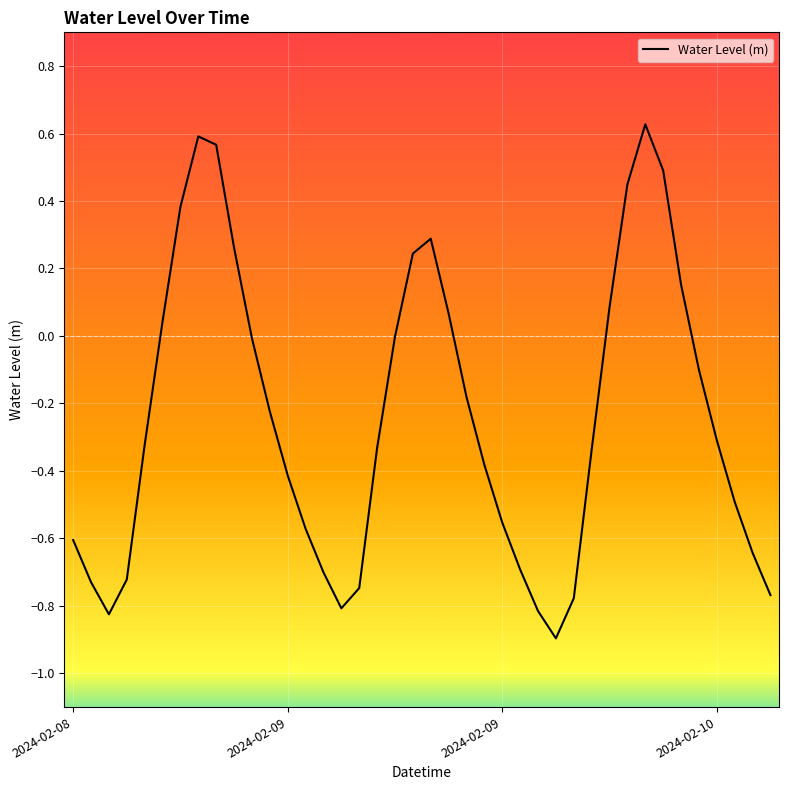

What is the difference between the maximum and minimum values?

1.5